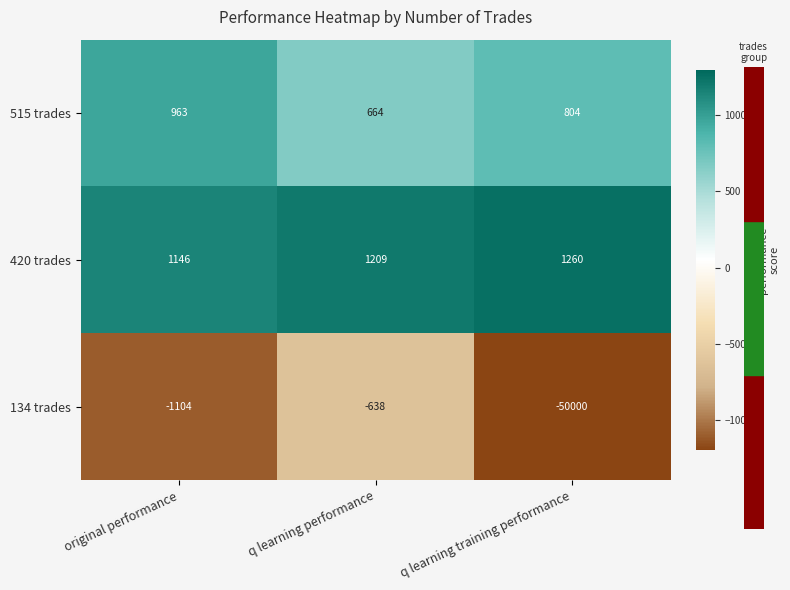

At q learning performance, list the series in order from largest to smallest.

420 trades, 515 trades, 134 trades